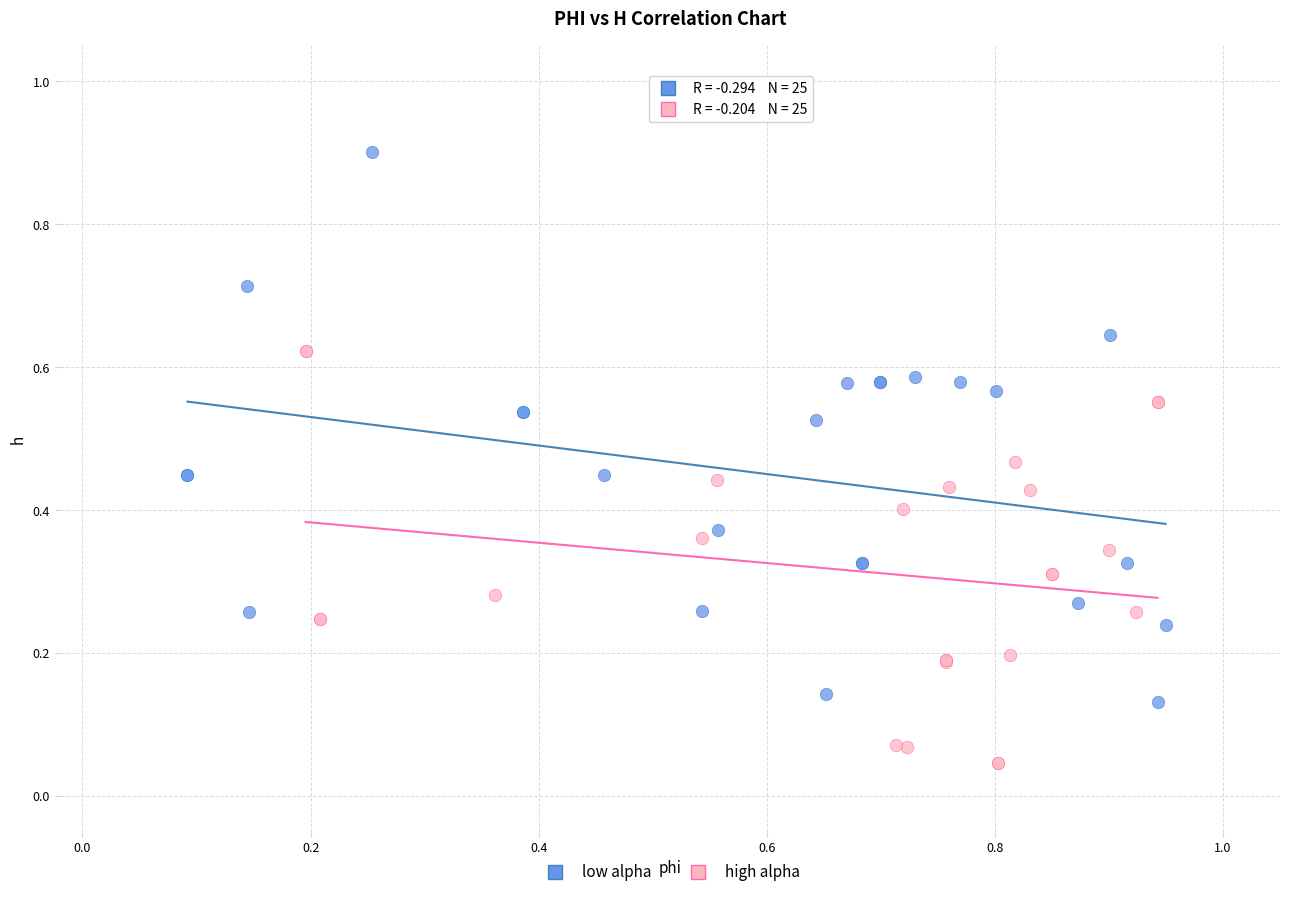

Which series reaches the minimum Y coordinate?

high alpha